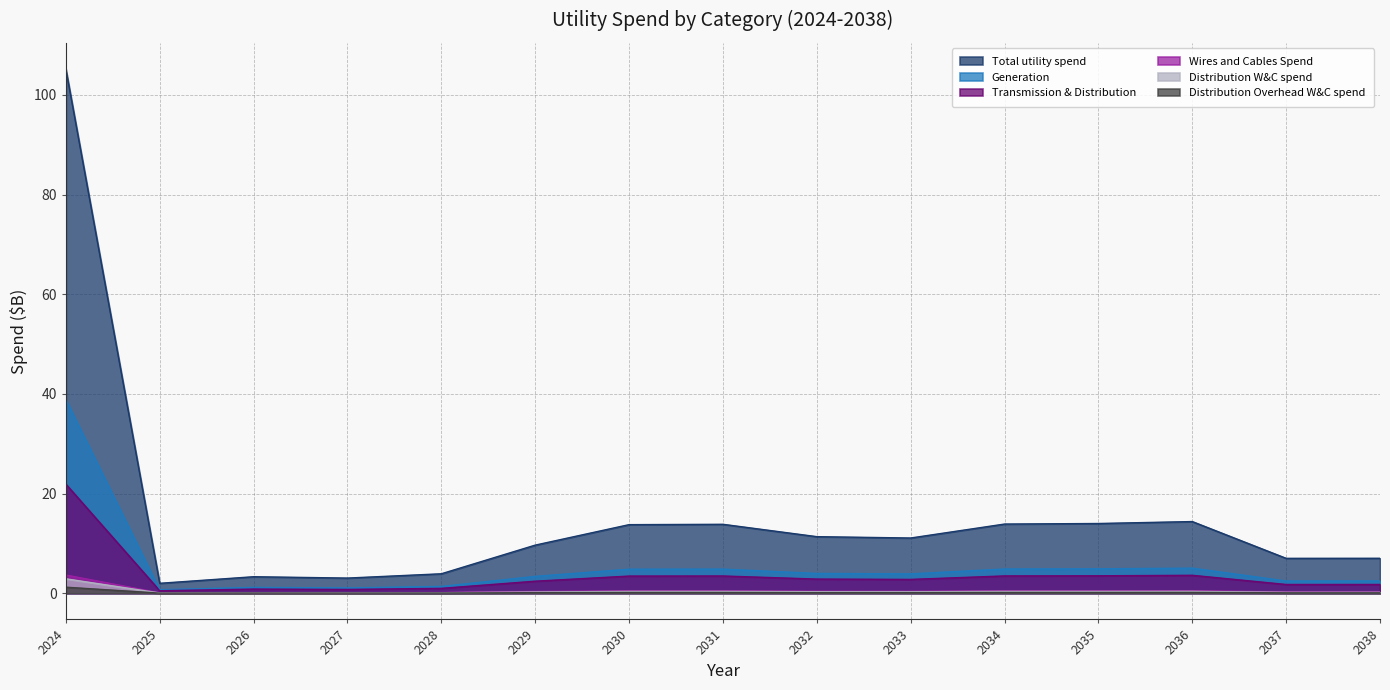

At which category does Generation reach its first local valley?

2025